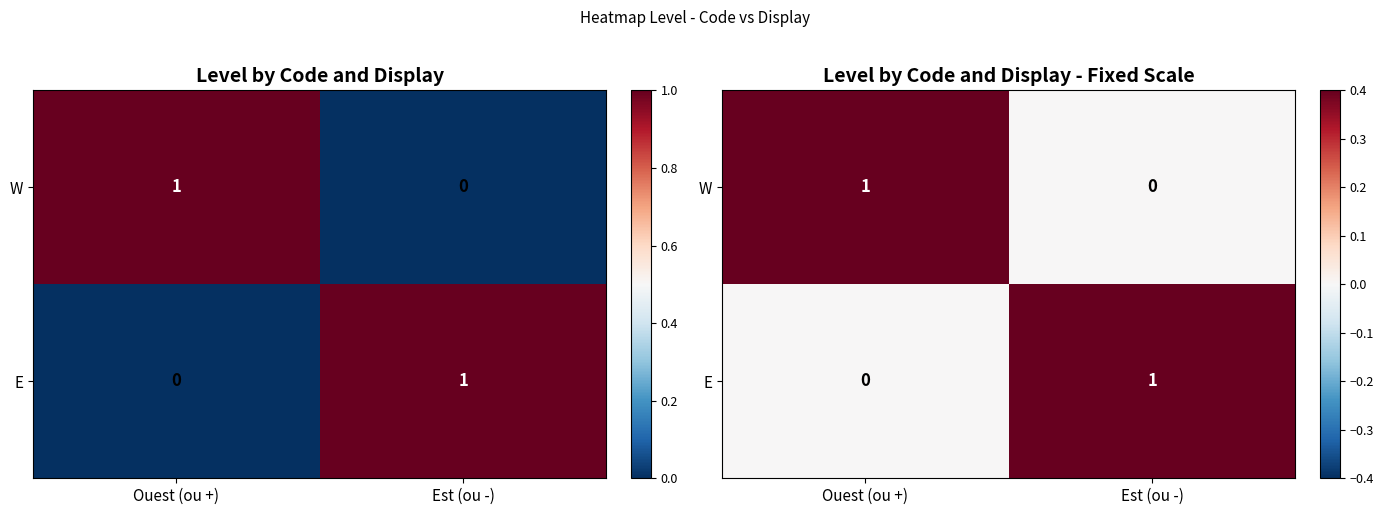

How many series are shown in this chart?

2